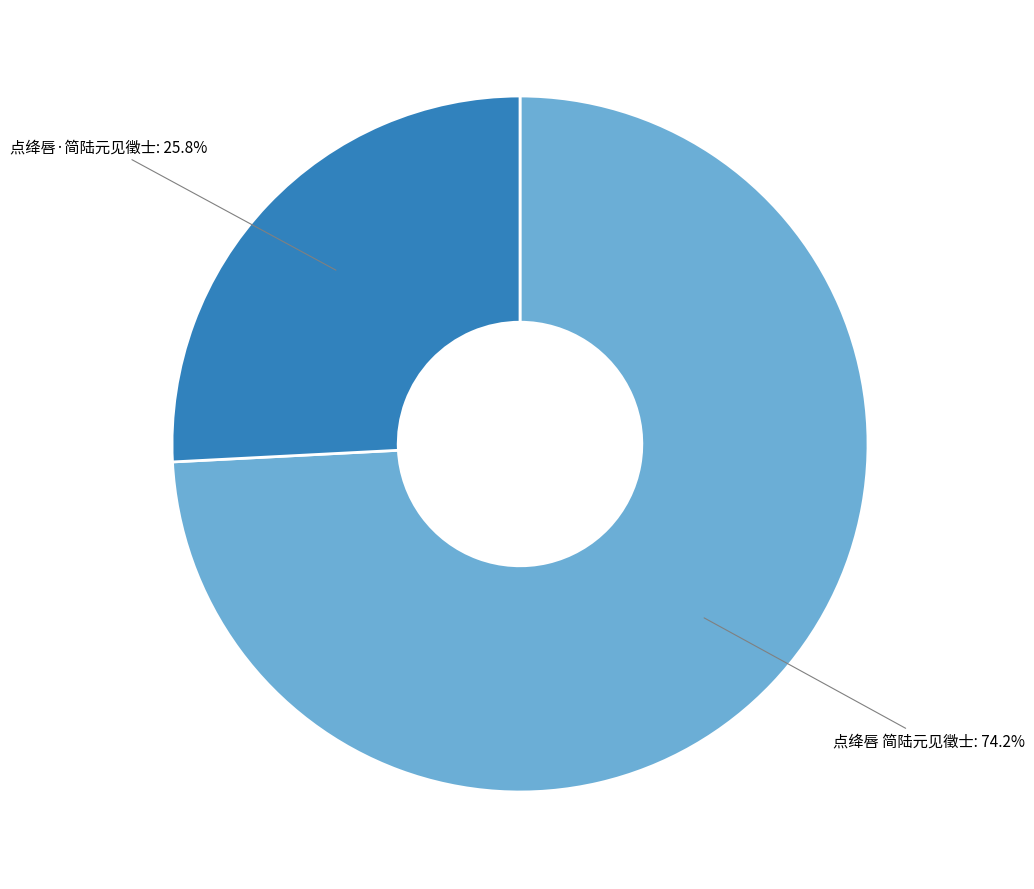

Which slice is the largest?

点绛唇 简陆元见徵士